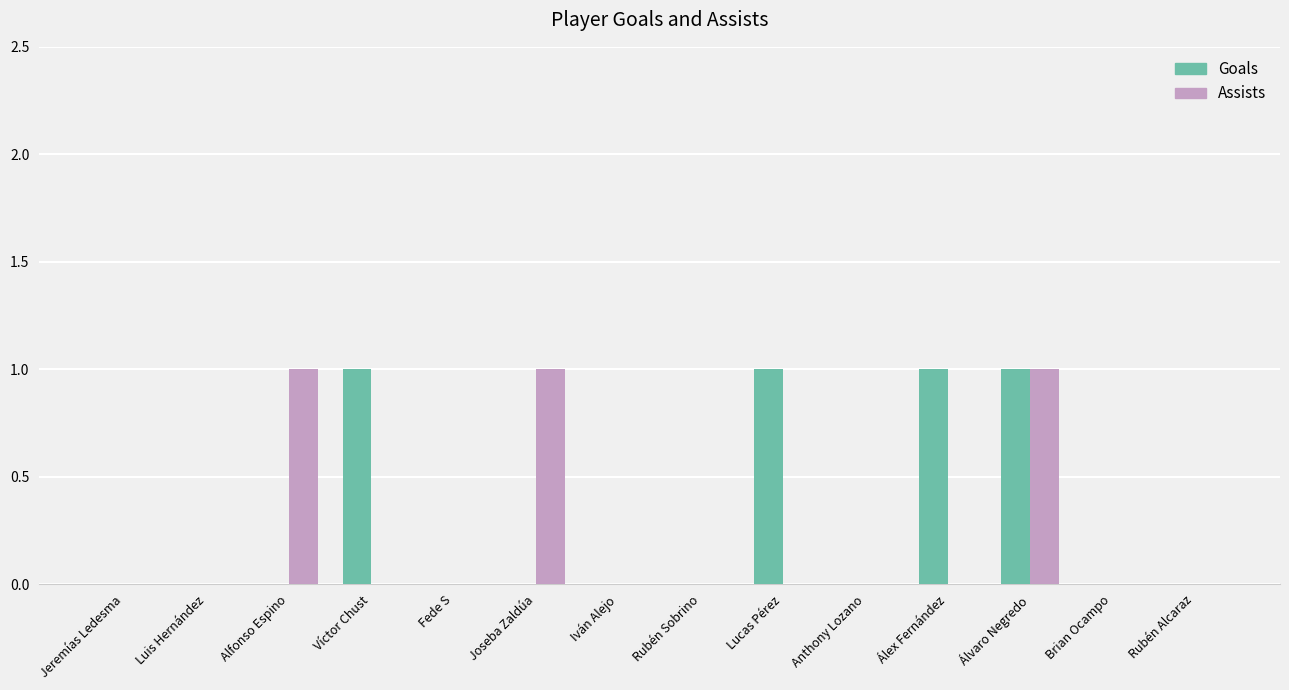

Which series changed the most between Joseba Zaldúa and Iván Alejo?

Assists